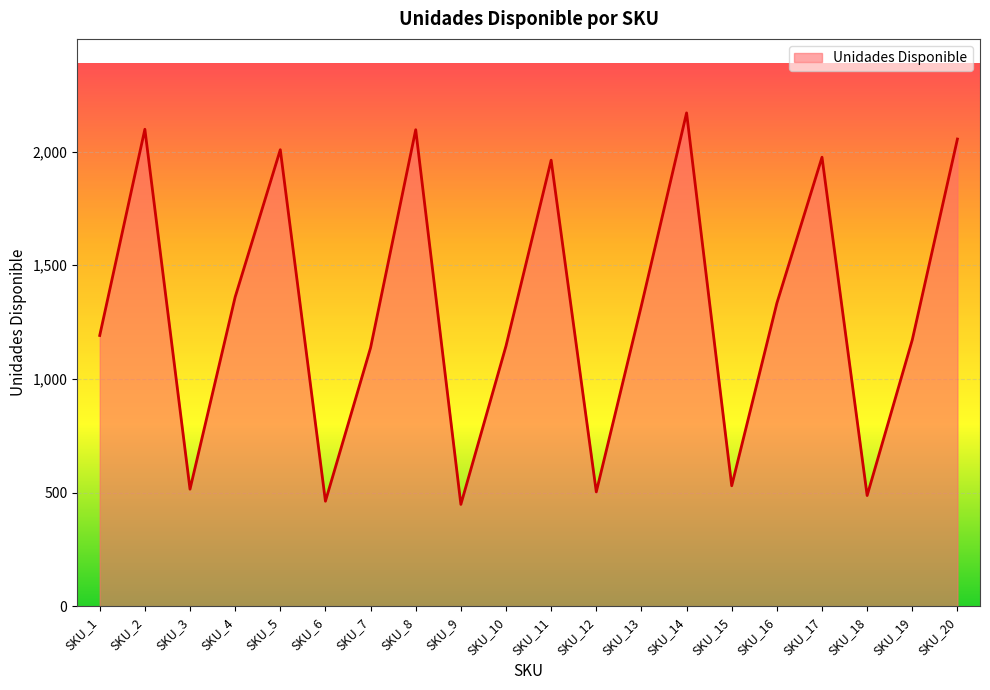

The value at SKU_16 is 1333. True or false?

True